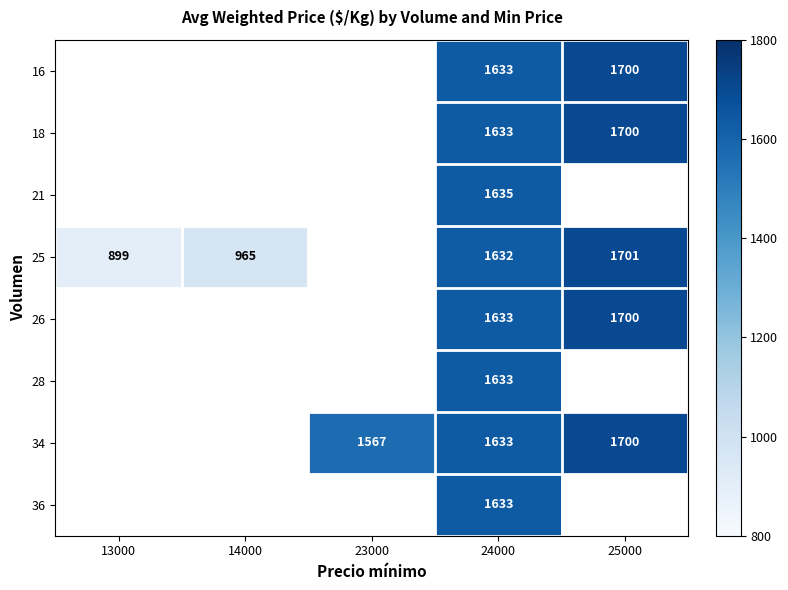

The 25 series shows 899 at 13000. True or false?

True